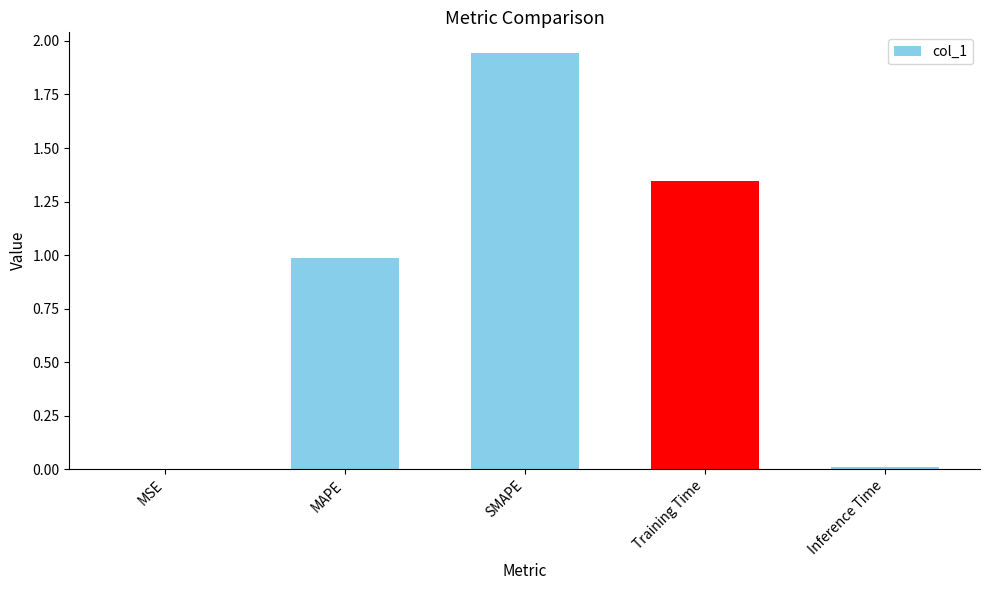

What is the sum of the values at MAPE and SMAPE?

2.9